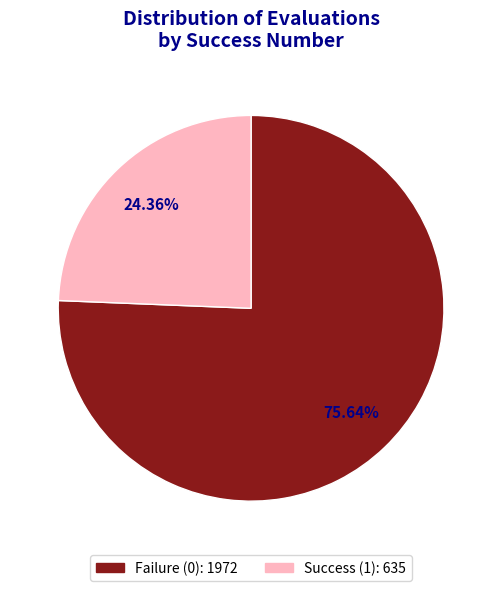

Does any single category account for the majority?

Yes